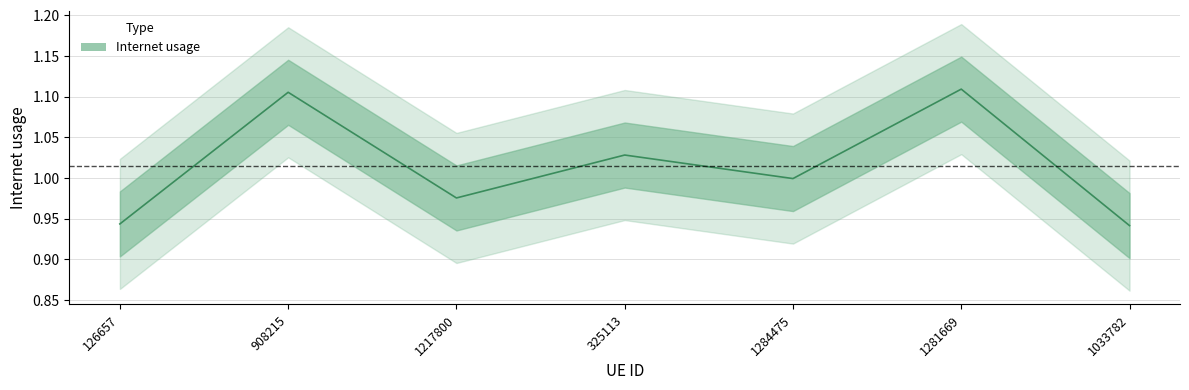

Which label corresponds to the smallest value in the chart?

1033782